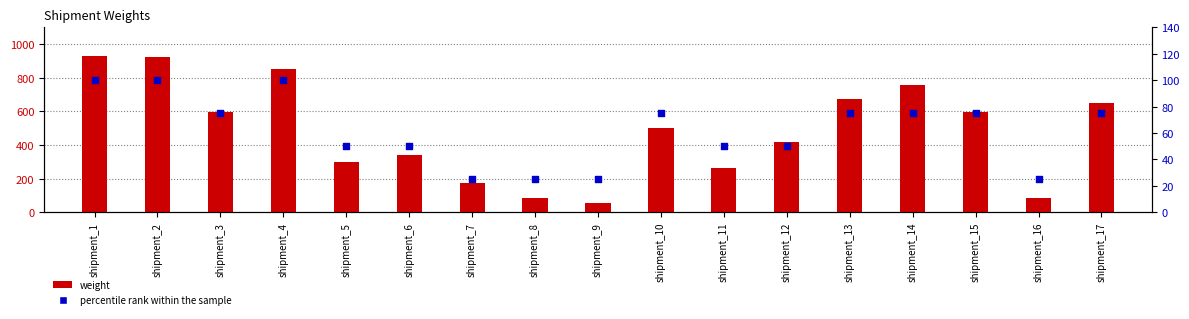

At which category is the sum across all series the highest?

shipment_1